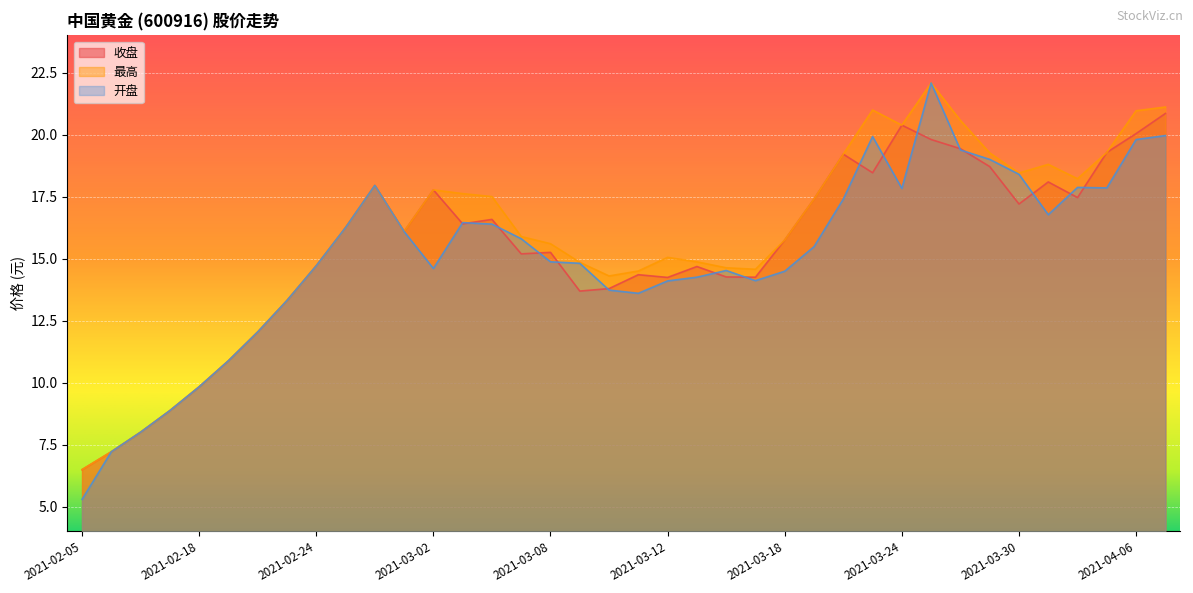

Where does the 开盘 series first go above 15?

2021-02-25